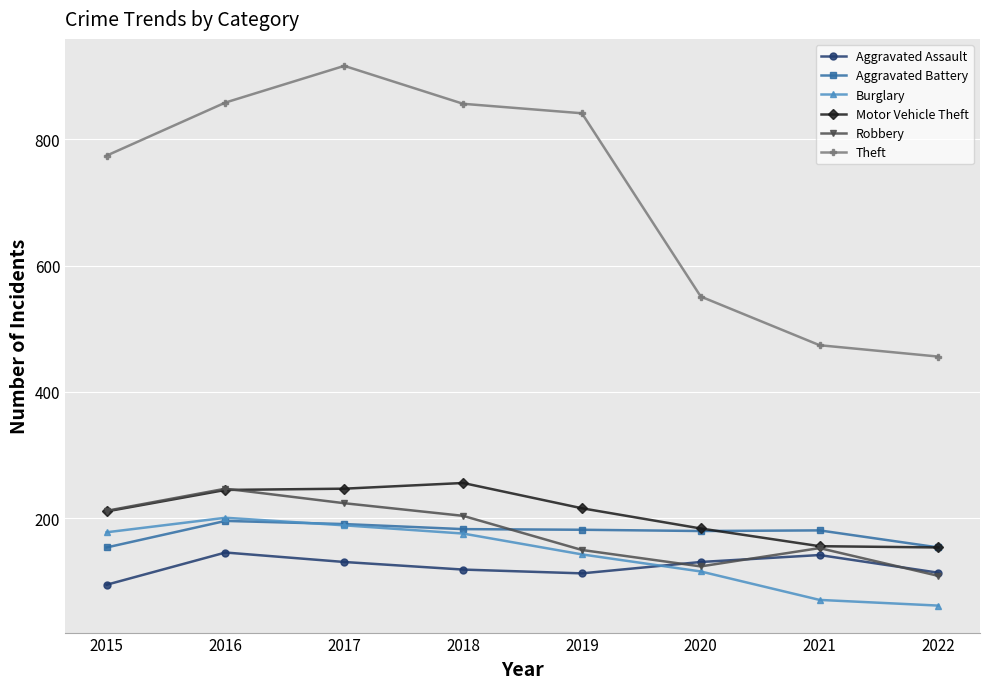

Which series changed the most between 2018 and 2021?

Theft